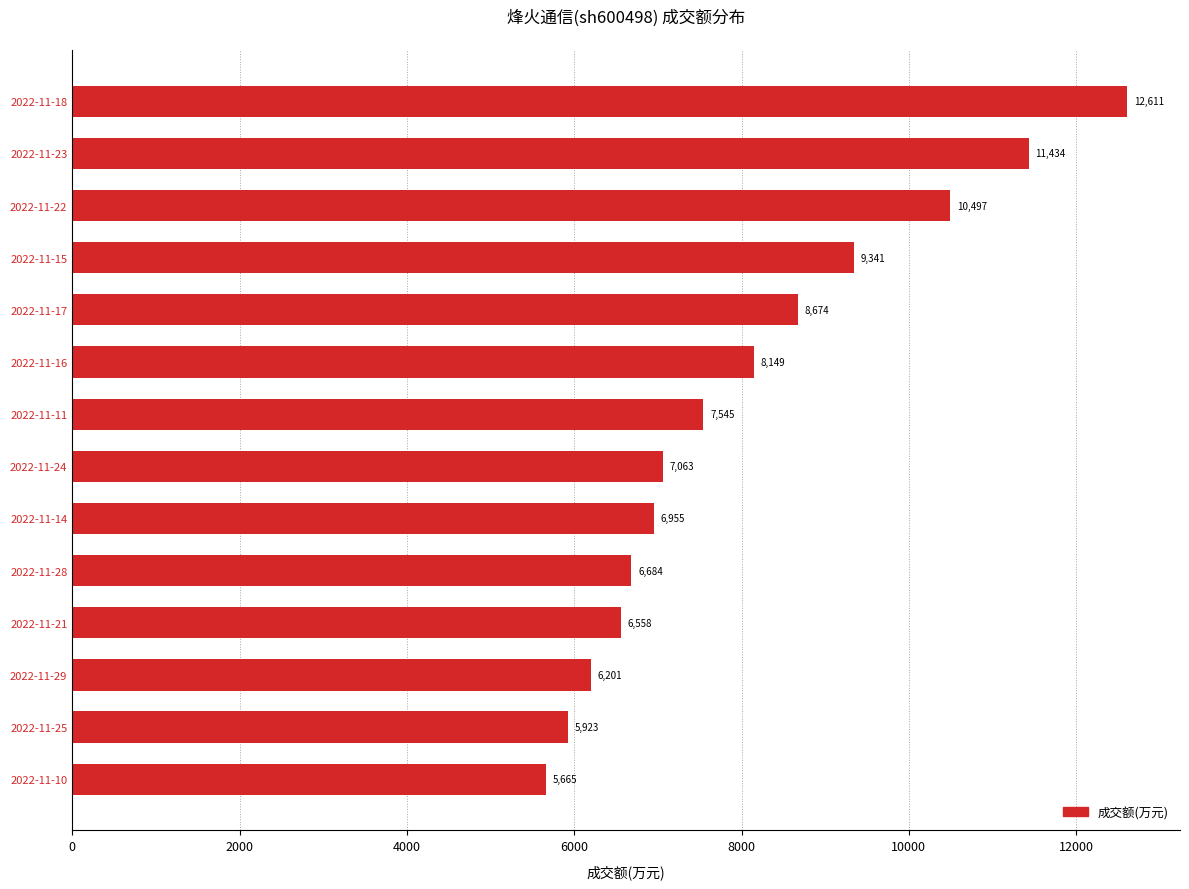

How many data points are less than 7545?

7